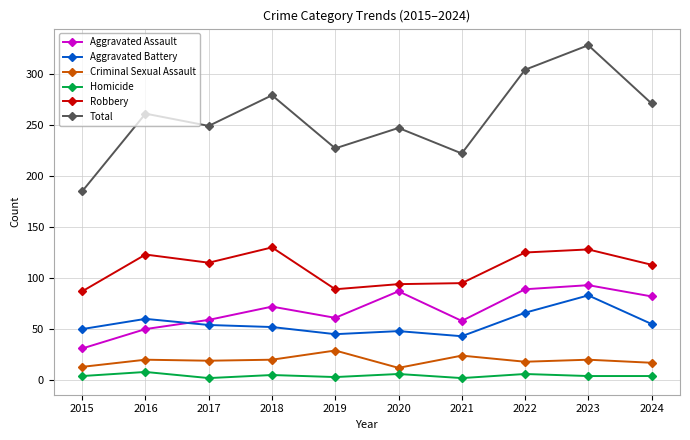

Between 2018 and 2021, which series saw the biggest shift?

Total